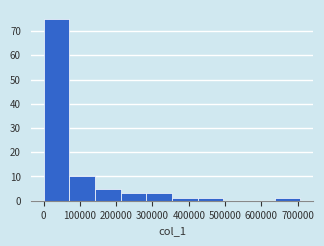

Reading left to right, list every bar in this chart as the range it spans on the x-axis followed by its height. Neither the bar edges nor the heights are printed on the chart, so give them approximately, as read against the axes.

0 to 70000: 75
70000 to 140000: 10
140000 to 210000: 5
210000 to 280000: 3
280000 to 350000: 3
350000 to 420000: 1
420000 to 500000: 1
500000 to 570000: 0
570000 to 640000: 0
640000 to 710000: 1